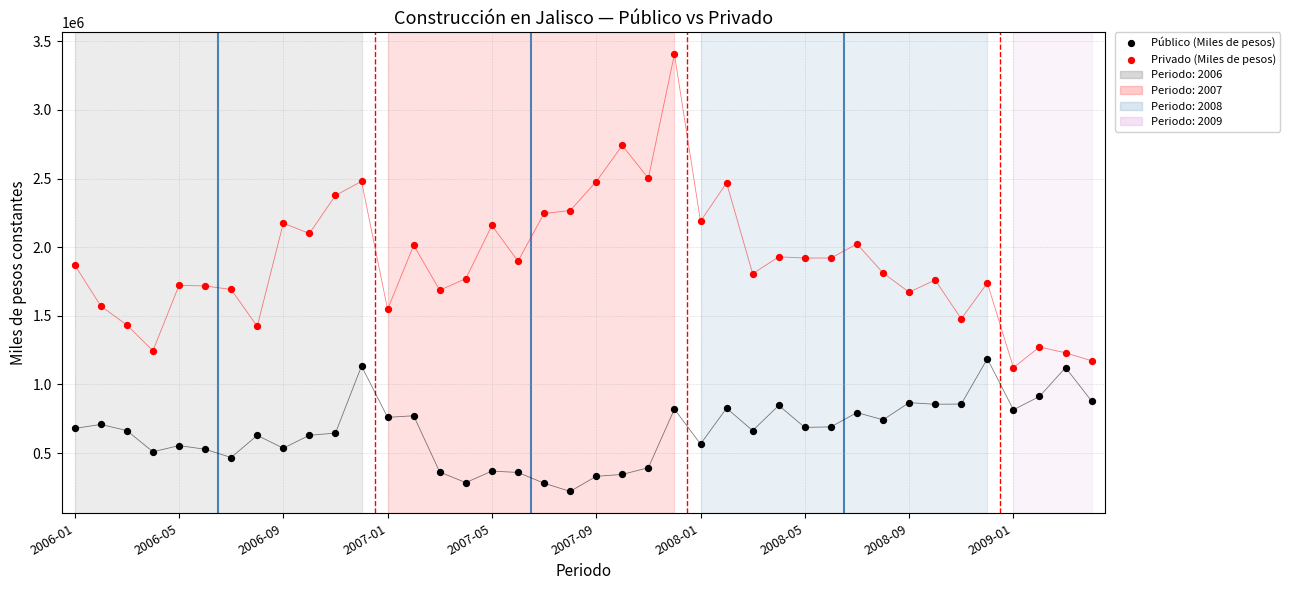

Which series contains the highest Y value?

Privado (Miles de pesos)